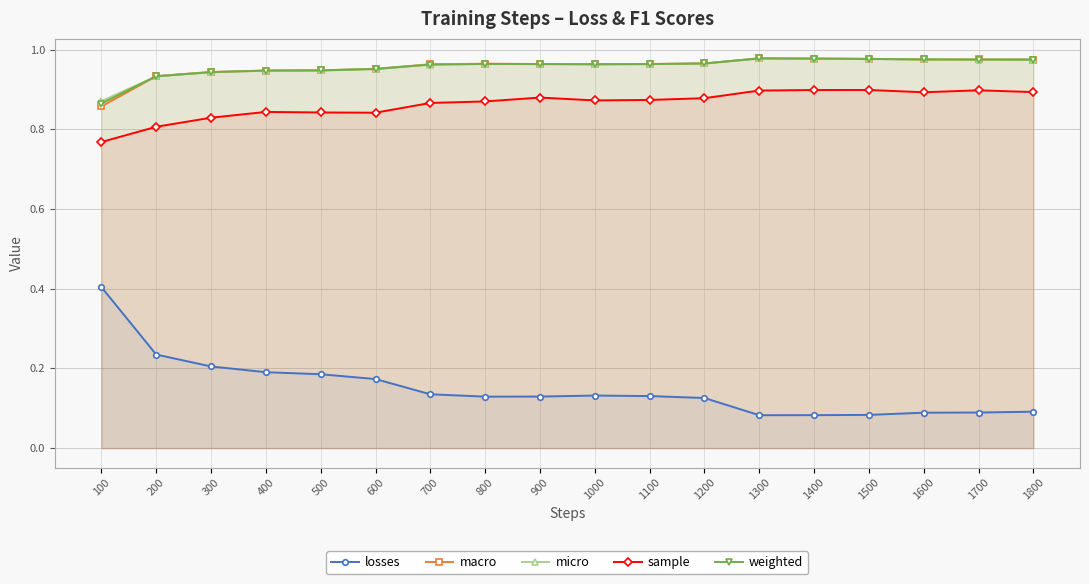

Which has a higher value, 1600 or 1500?

1600